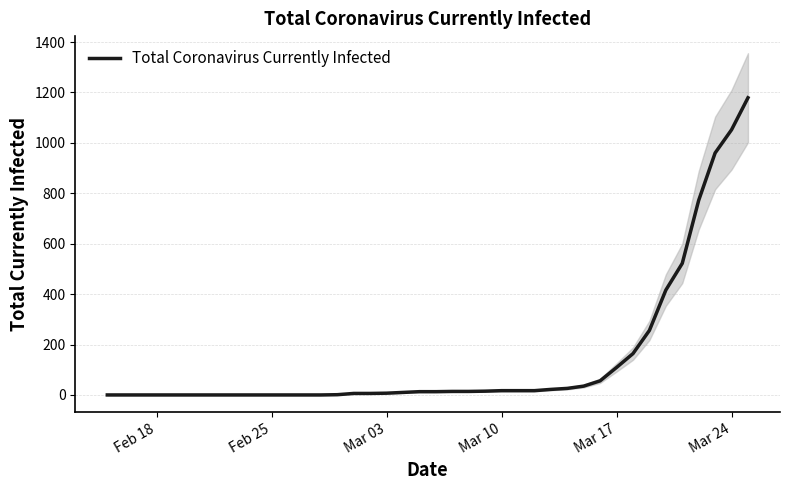

What is the maximum value for Total Coronavirus Currently Infected?

1179